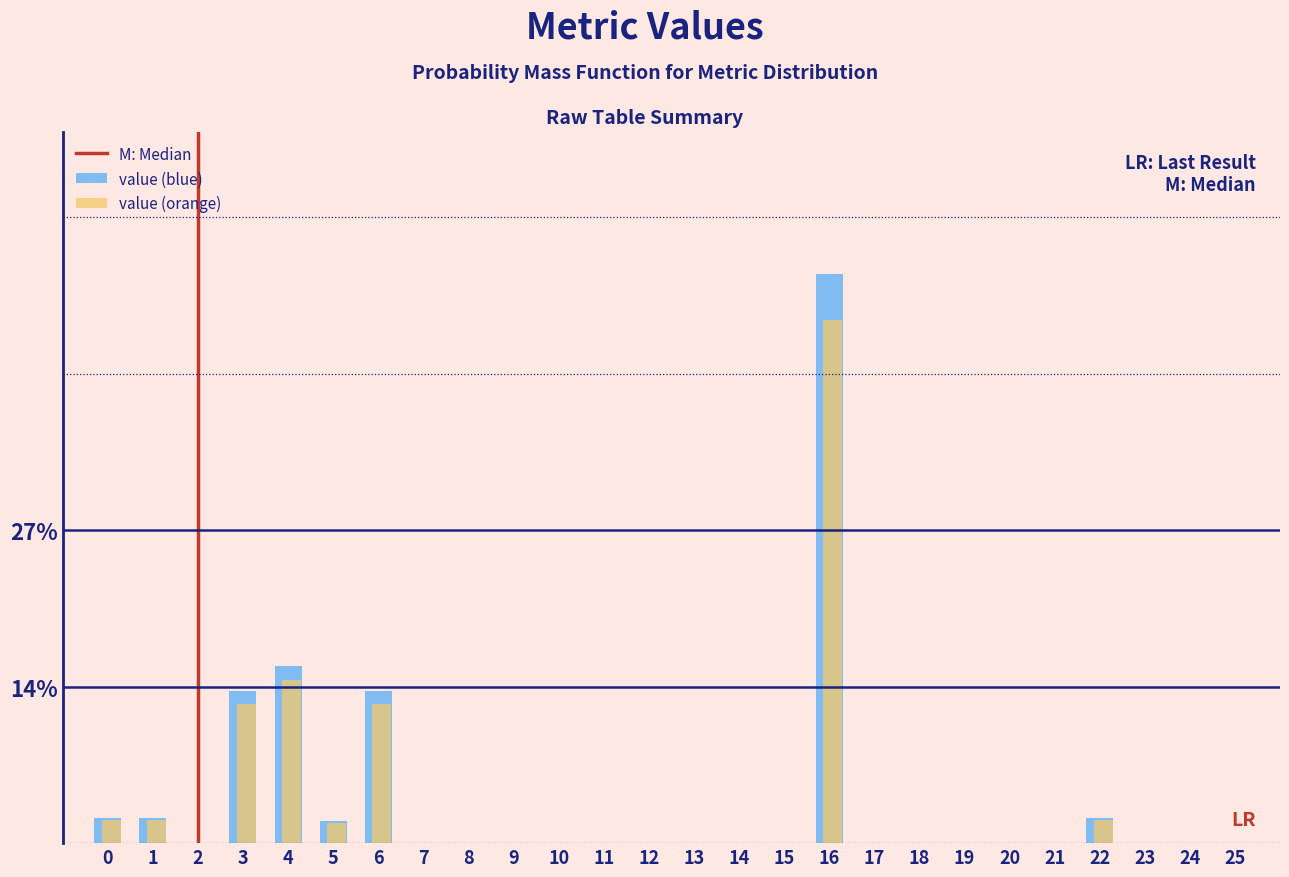

Are the bars horizontal?

No